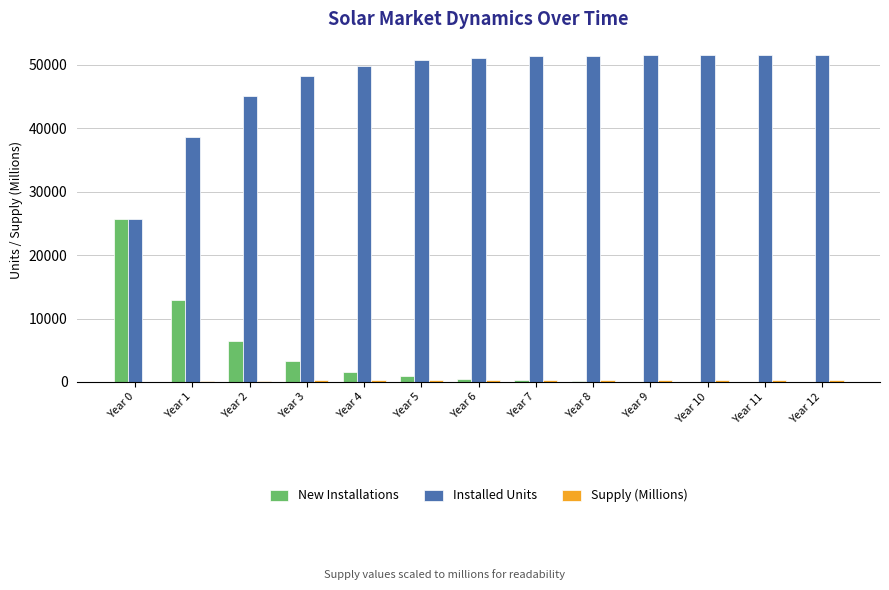

Which series has the largest total across all categories?

Installed Units